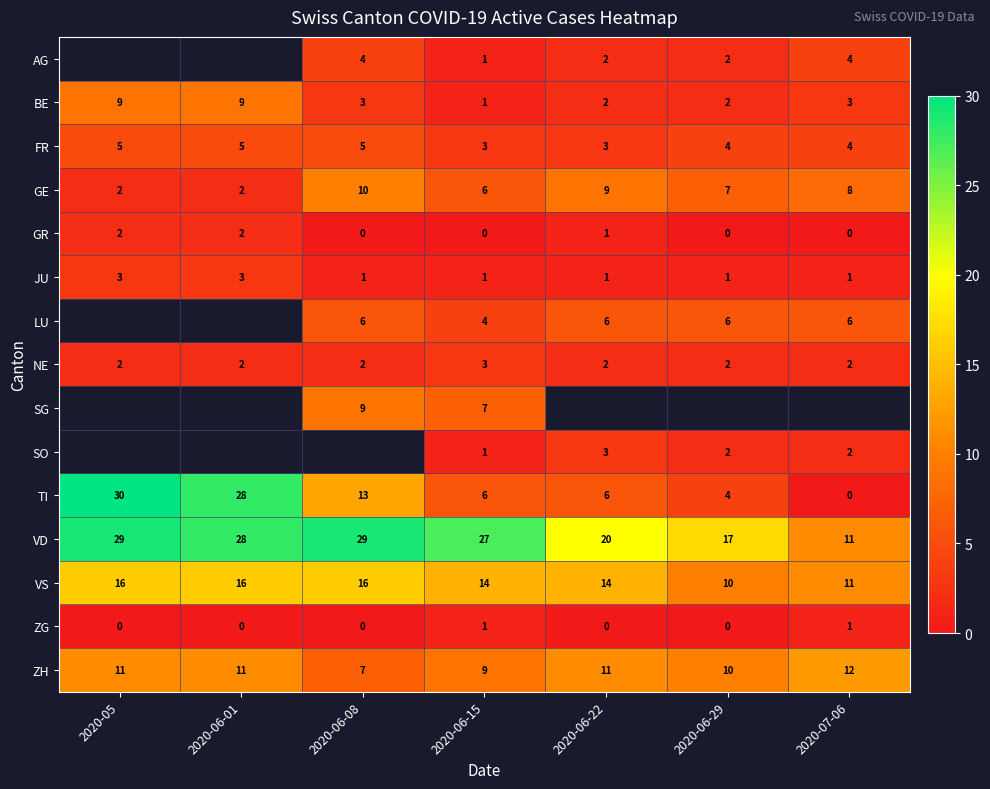

Which category has the highest value in the GE series?

2020-06-08